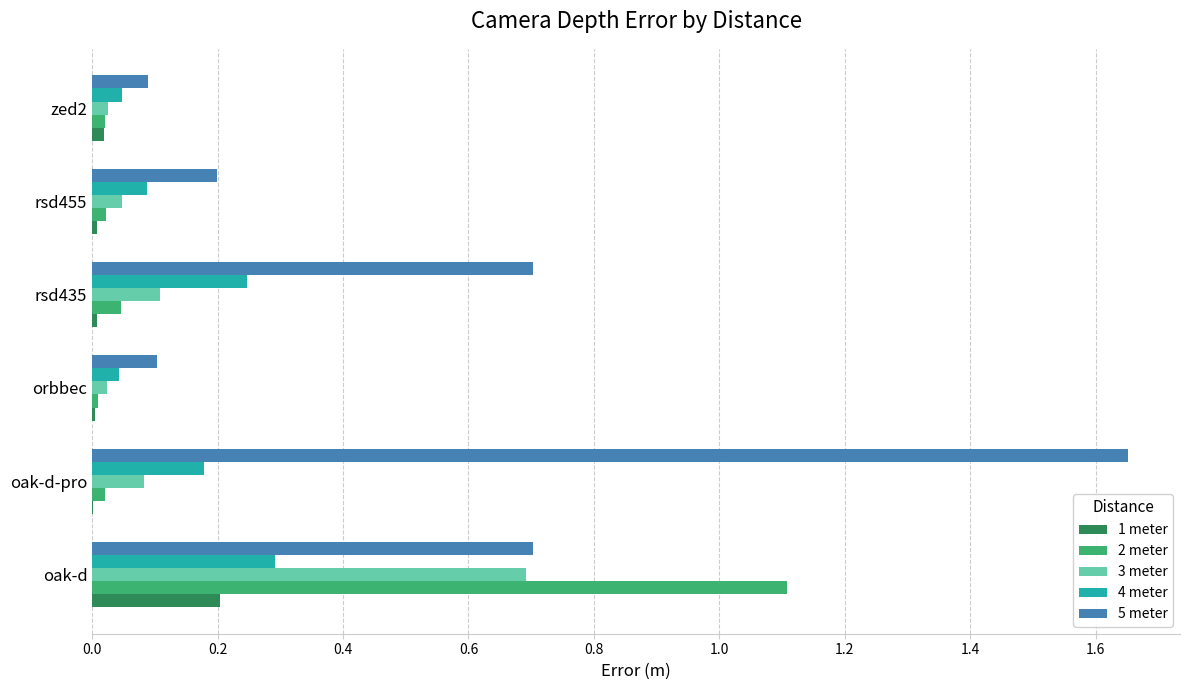

True or false: 4 meter has a value of 0.1 at rsd455.

True